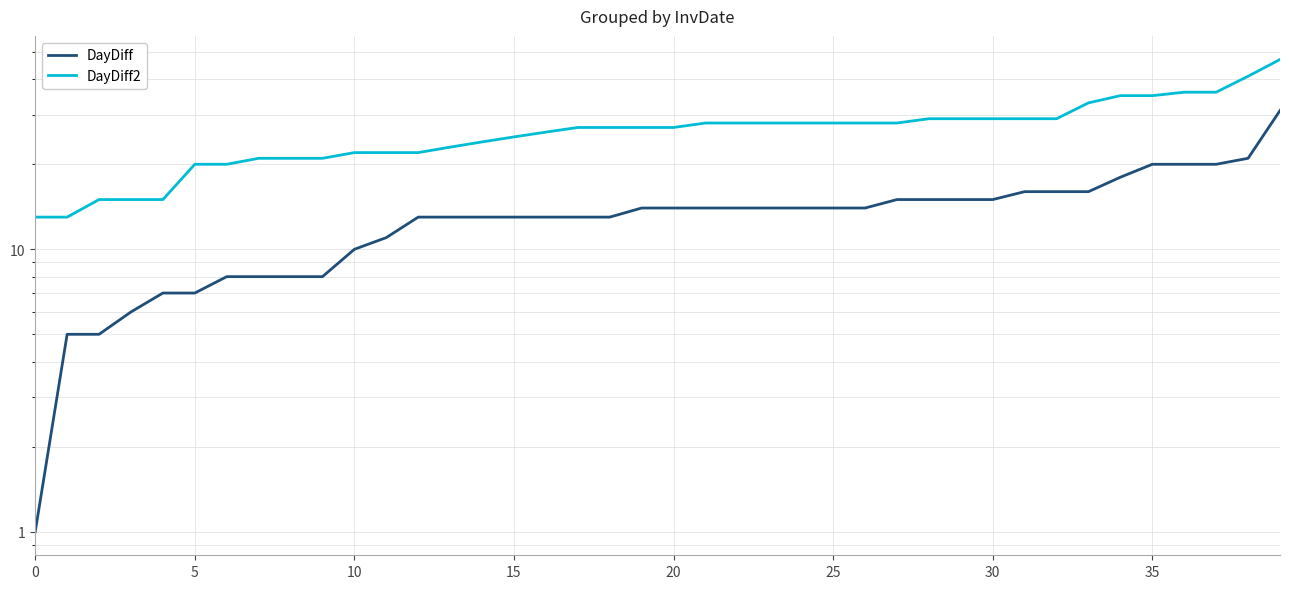

The value of DayDiff2 at 12 is 22. True or false?

True